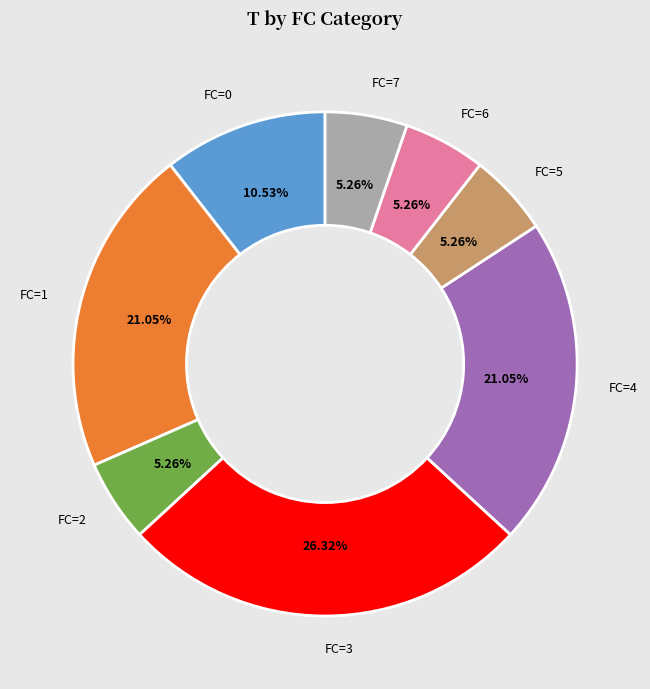

Approximately how many times larger is the value at FC=4 compared to FC=2?

4.0